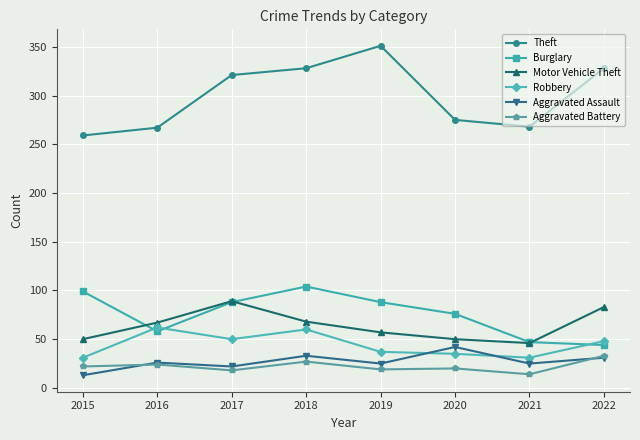

Is the value of Motor Vehicle Theft at 2020 greater than the value of Burglary at 2021?

Yes